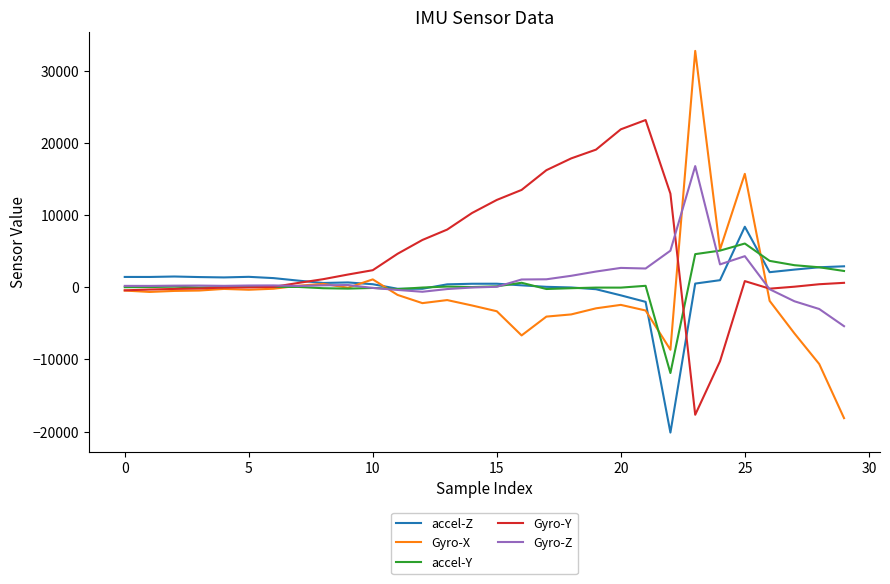

What is the highest value of the accel-Y series?

6063